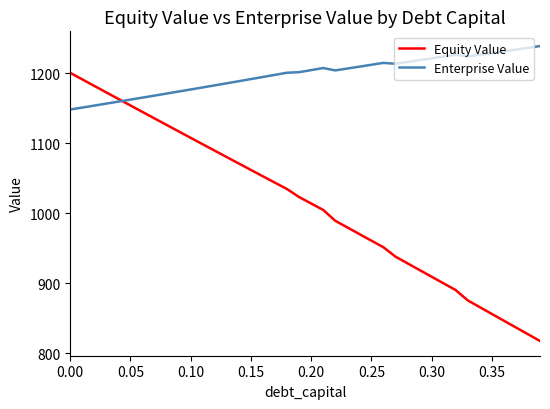

What is the sum of all Equity Value values?

40529.8